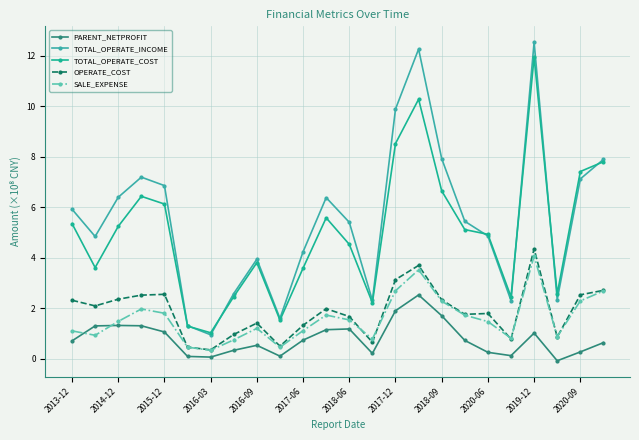

True or false: TOTAL_OPERATE_COST has more than 2 interior local peaks.

True